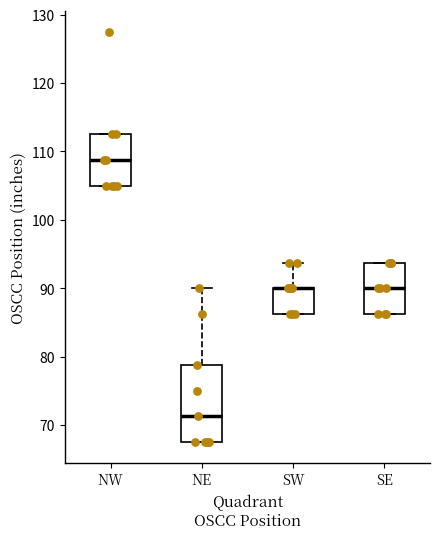

Where is the upper edge of the box for SE on the y-axis? The values are not printed on the chart, so give them approximately, as read against the axis.

94